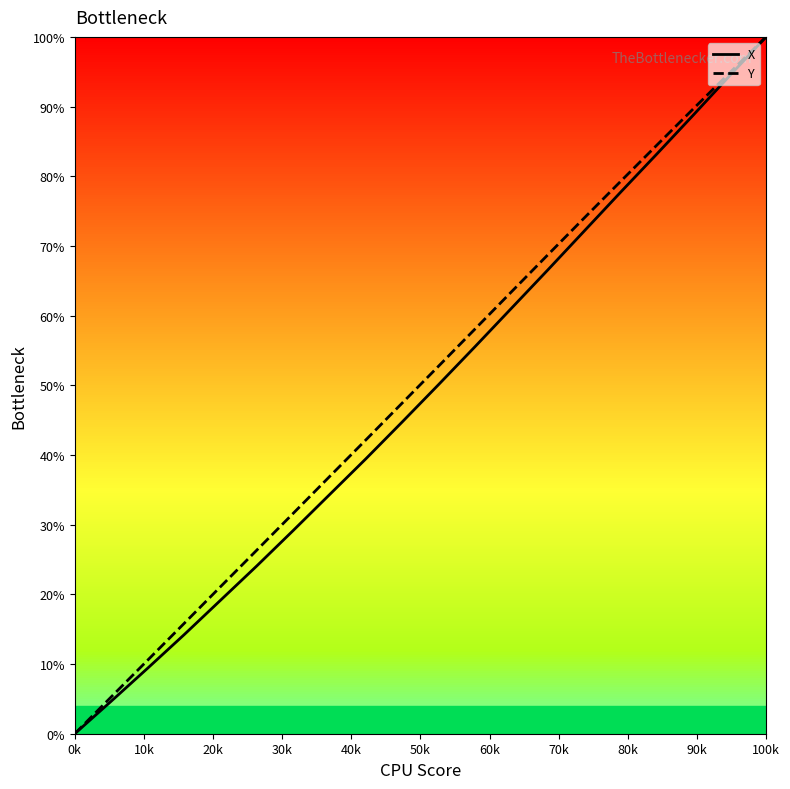

What is the maximum value for X?

100.0